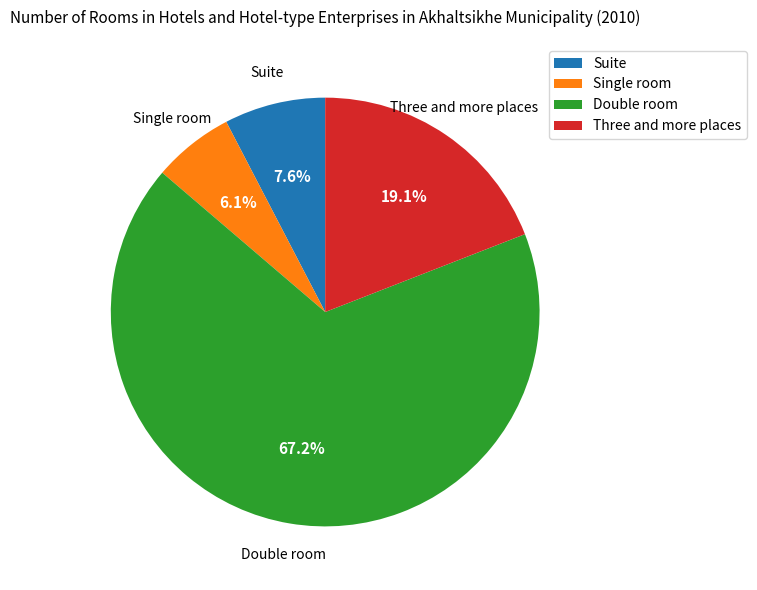

Rank the categories by value from highest to lowest.

Double room, Three and more places, Suite, Single room